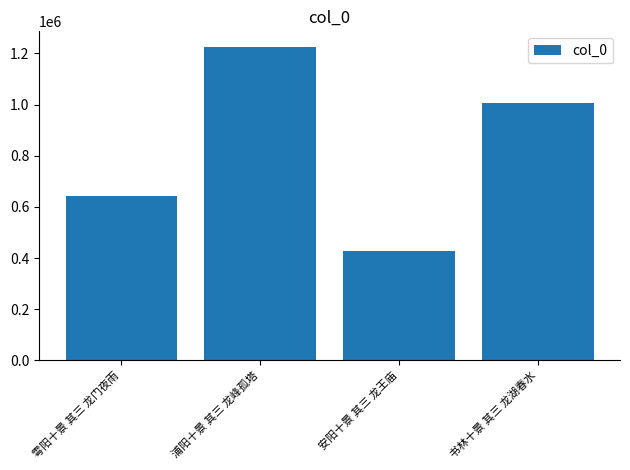

Approximately how many times larger is the value at 书林十景 其三 龙湖春水 compared to 安阳十景 其三 龙王庙?

2.4